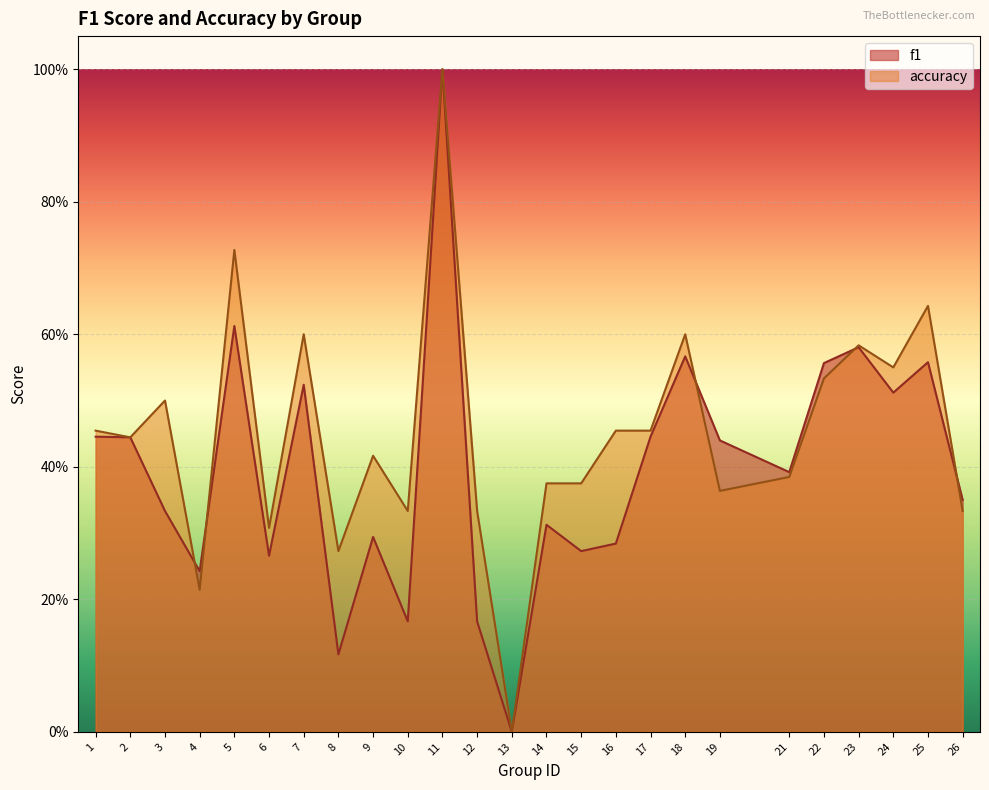

At which category is the sum across all series the highest?

11